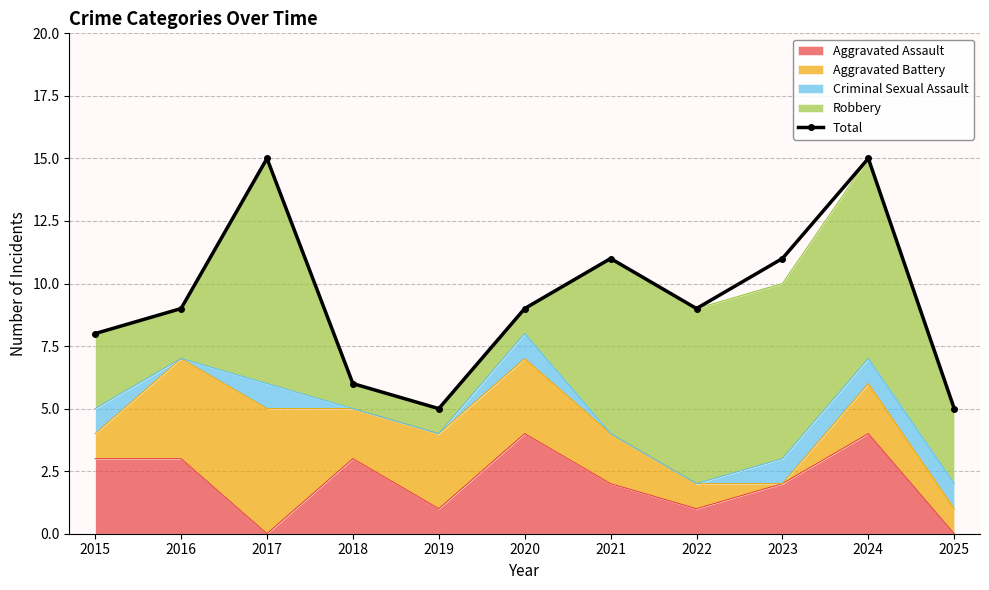

True or false: the data shows 8 at 2015.

True